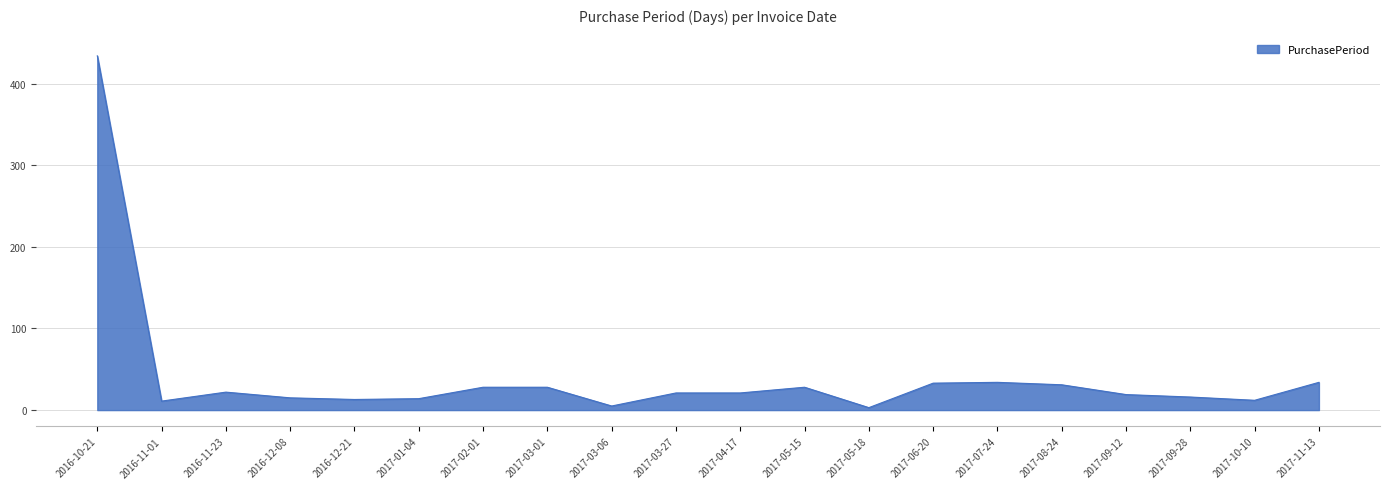

What is the maximum value shown in the chart?

434